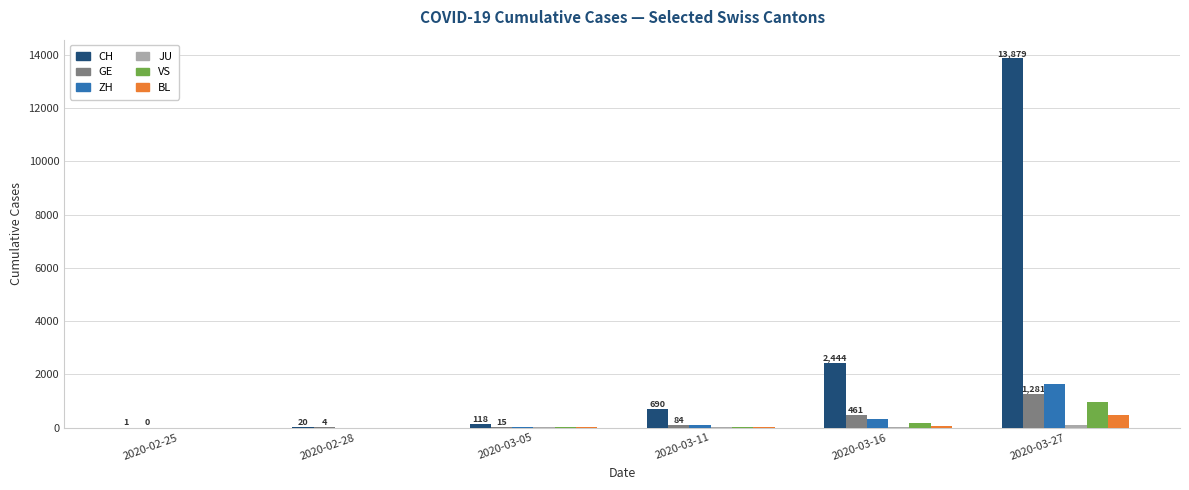

Which category has the highest value across all series?

2020-03-27